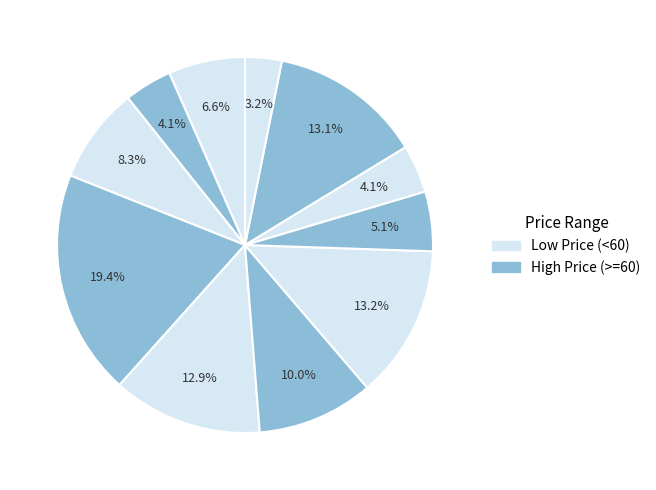

How many segments does this pie chart have?

11